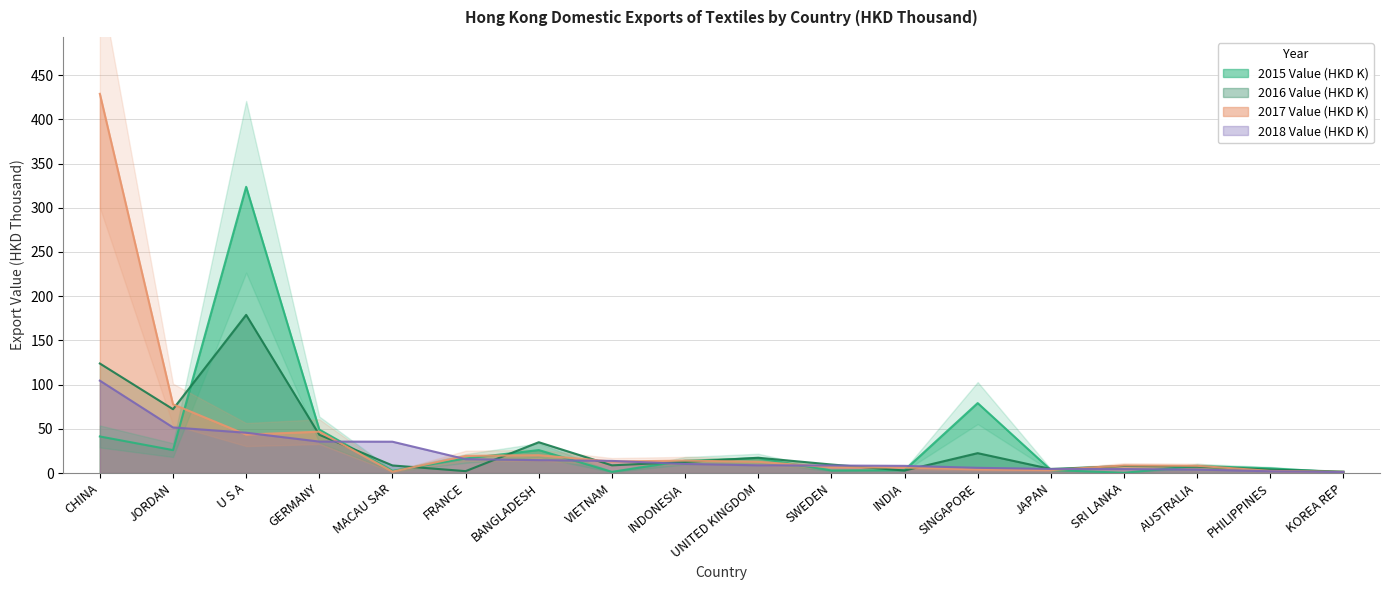

What are all the series names shown in the legend?

2015 Value (HKD K), 2016 Value (HKD K), 2017 Value (HKD K), 2018 Value (HKD K)